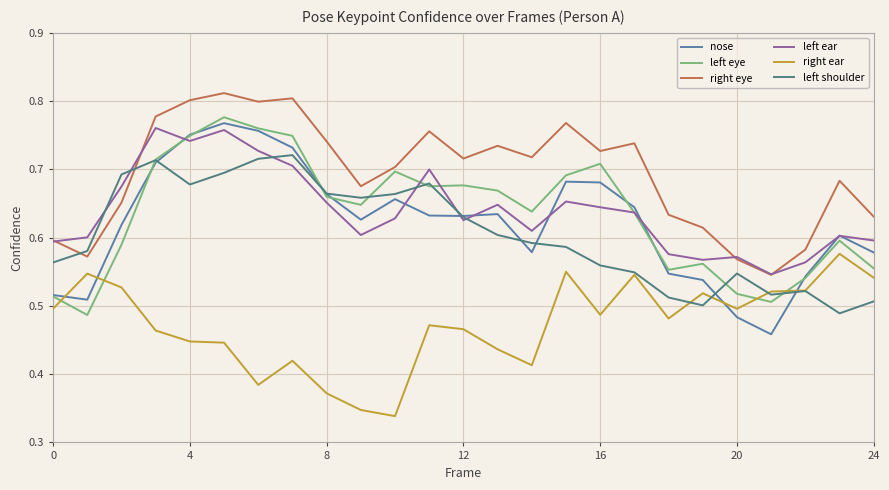

True or false: right ear and right eye cross at least once.

False